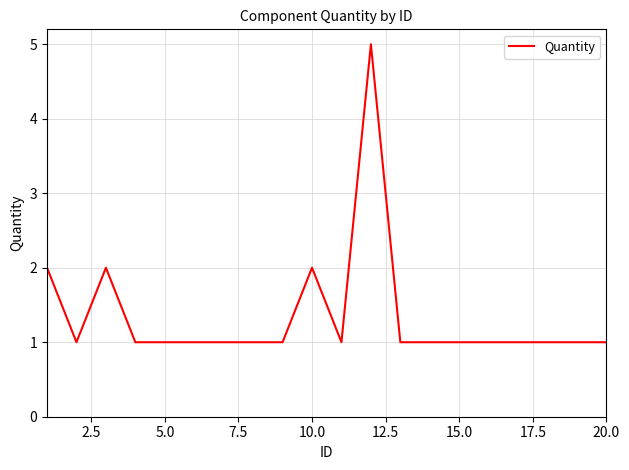

How many lines are shown in the chart?

1